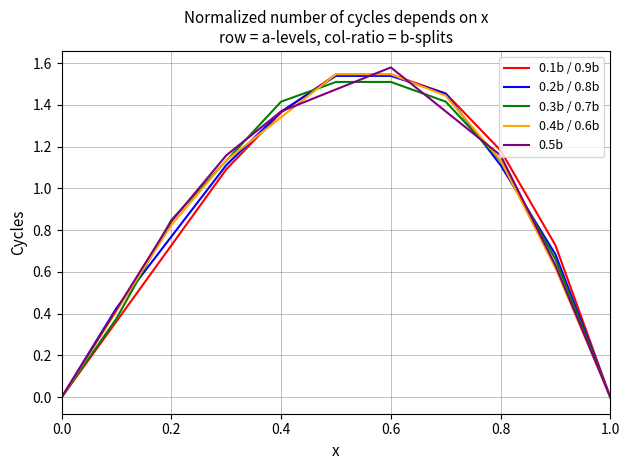

True or false: 0.5b and 0.4b / 0.6b intersect in this chart.

True